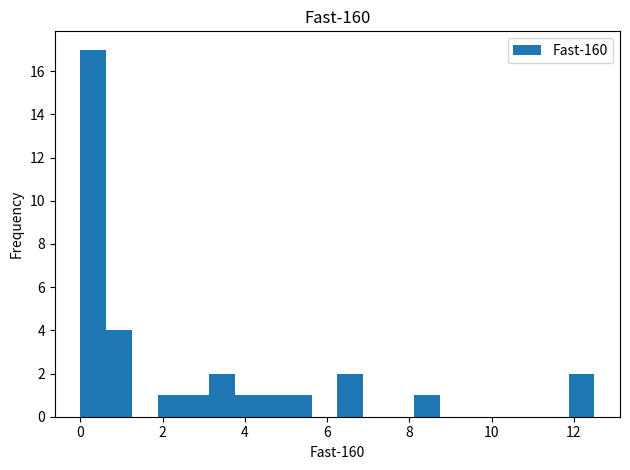

Read against the x-axis, roughly where is the centre of the tallest bar?

0.4